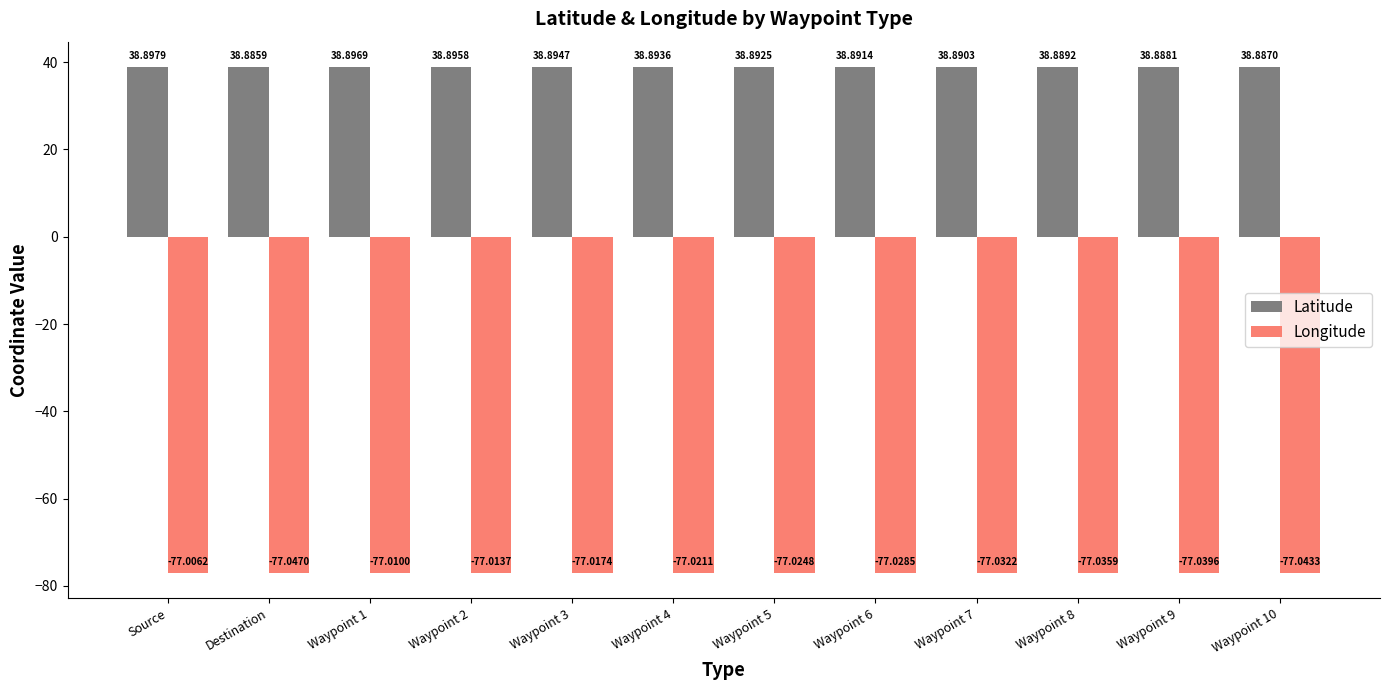

What is the label of the 10th bar from the left?

Waypoint 8